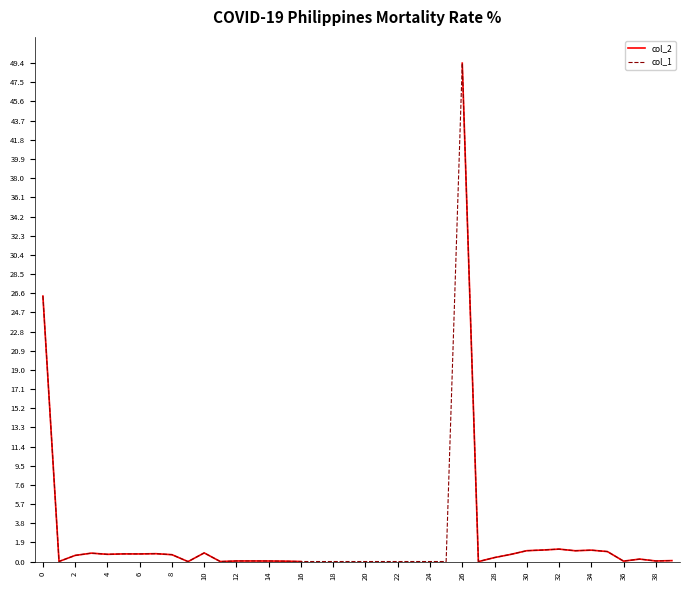

After their last crossing, which series has the higher values: col_1 or col_2?

col_1